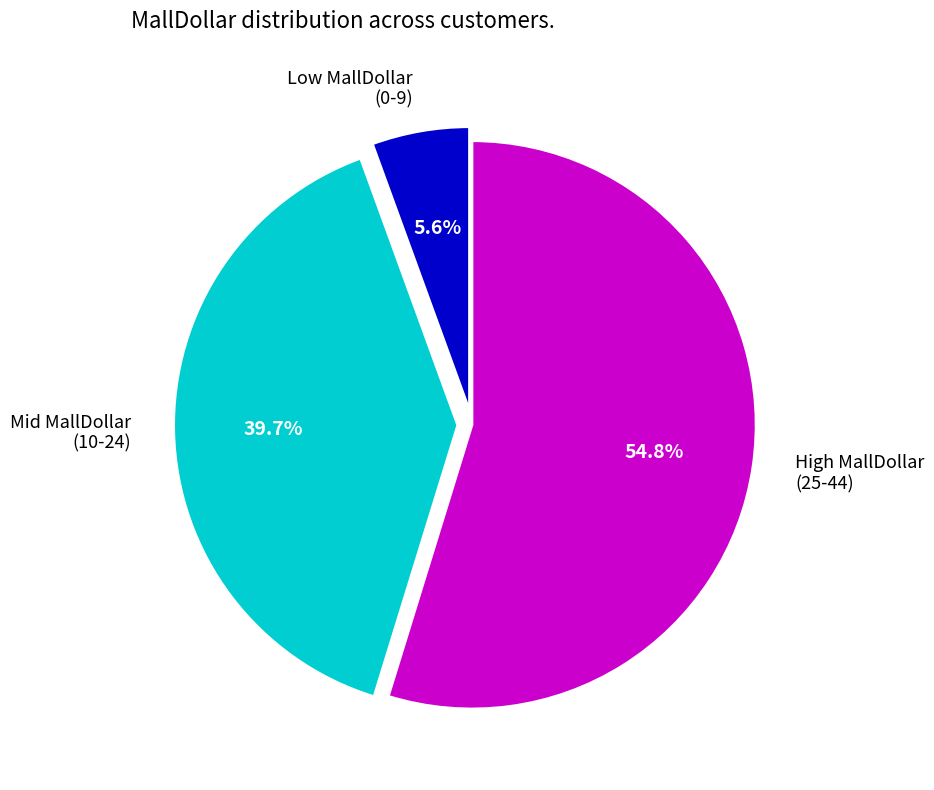

Is there any slice that represents more than half of the pie?

Yes